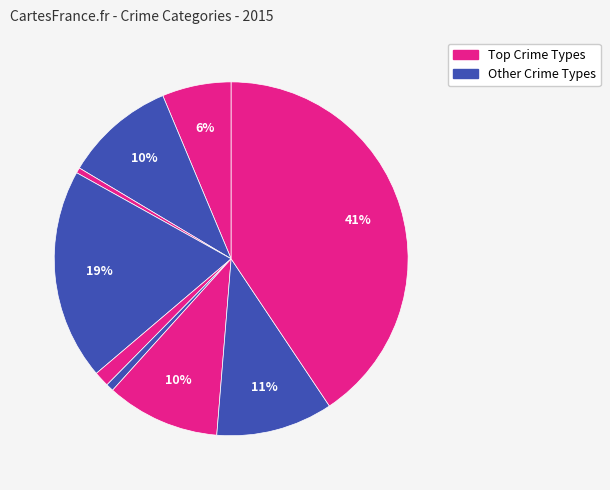

How many segments does this pie chart have?

9